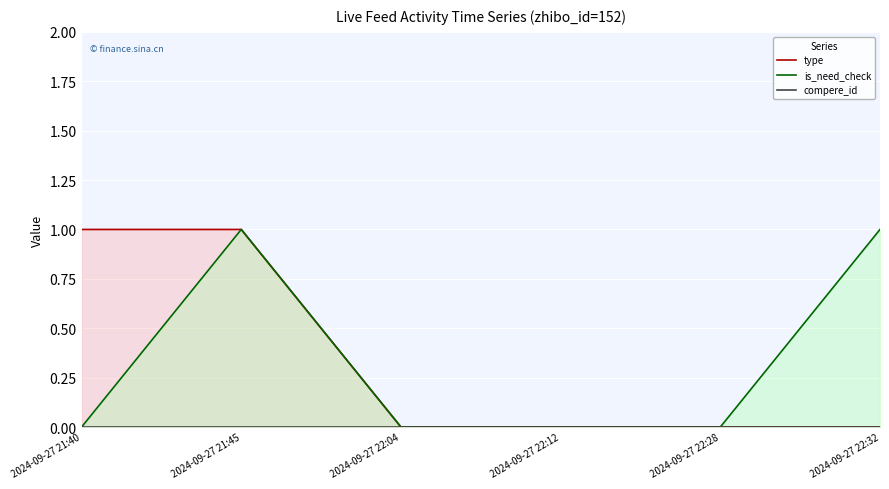

Which category has the highest value in the type series?

2024-09-27 21:40